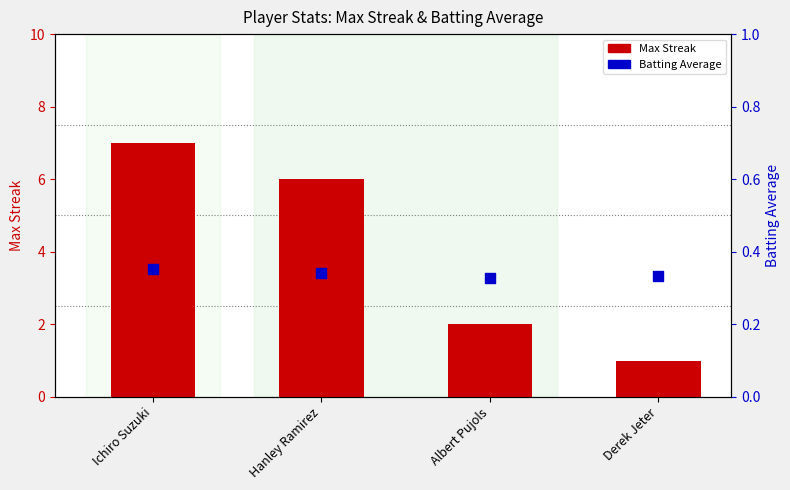

Is the value of Max Streak at Albert Pujols greater than the value of Batting Average at Derek Jeter?

Yes